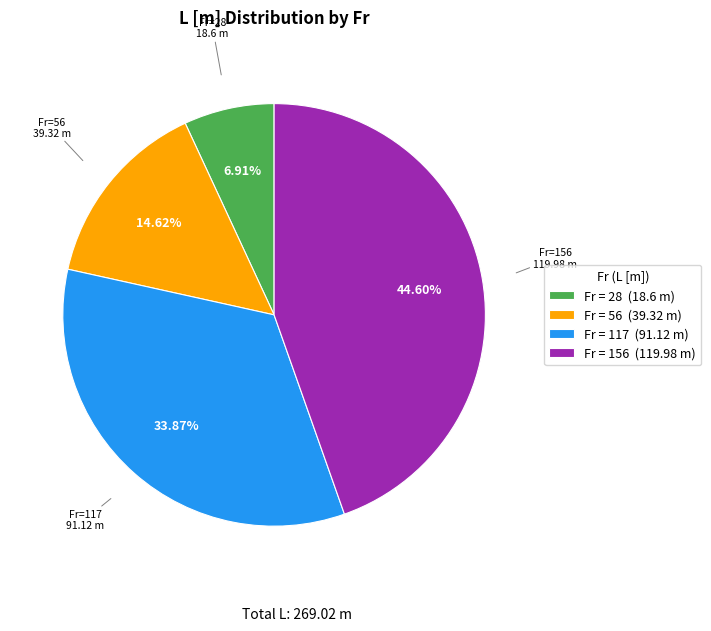

Is Fr=117 the majority of the pie?

No